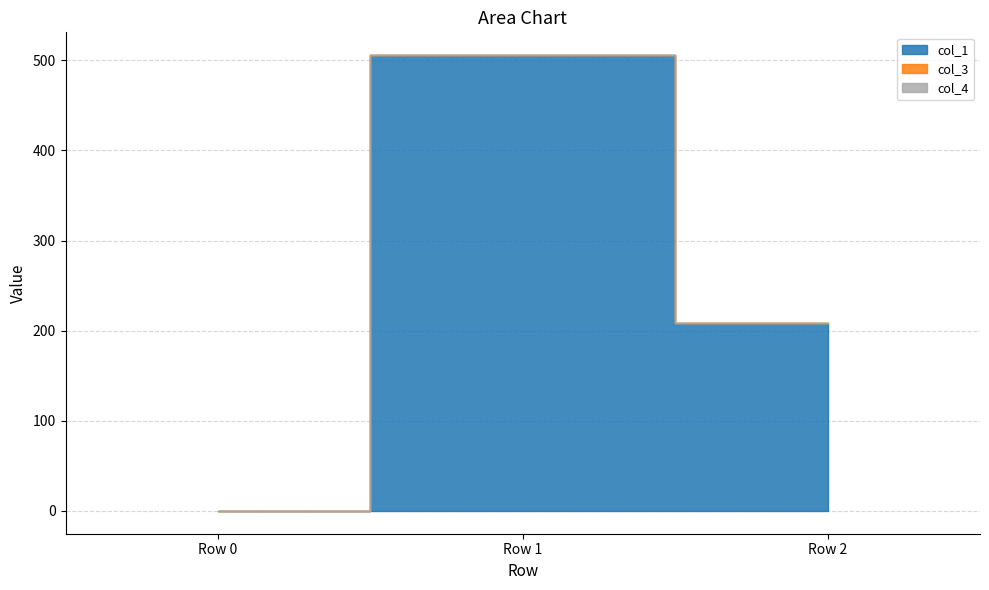

How many lines are shown in the chart?

3